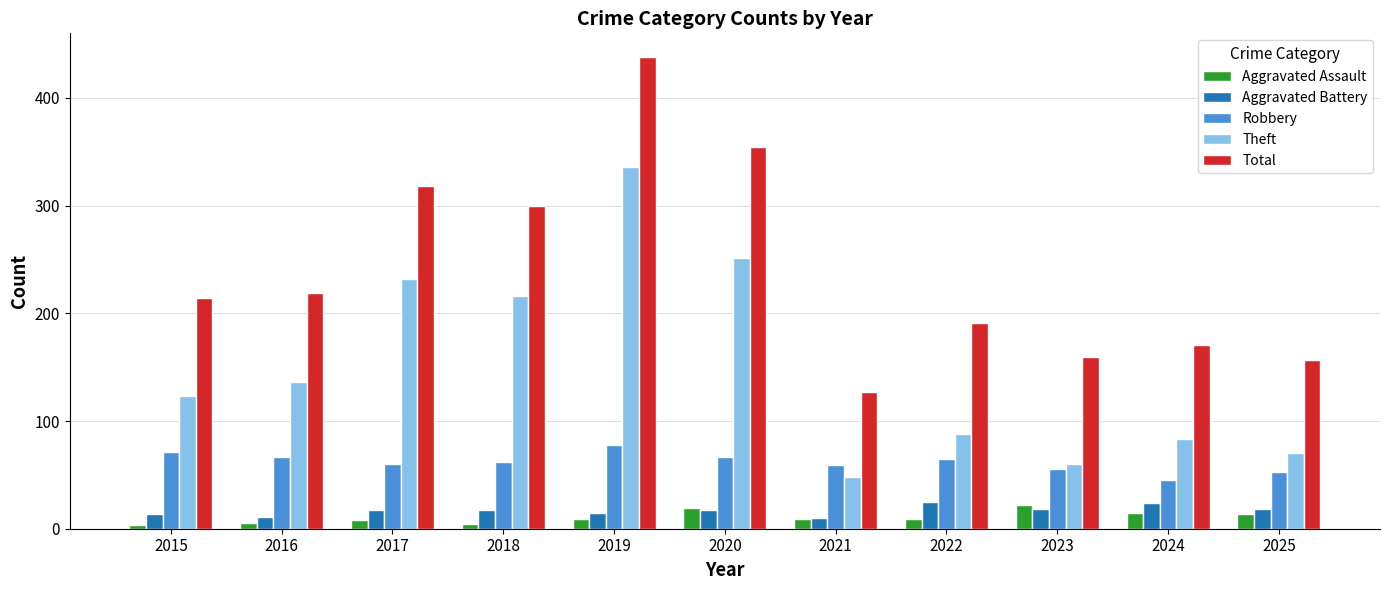

How many bars are there in each group?

5